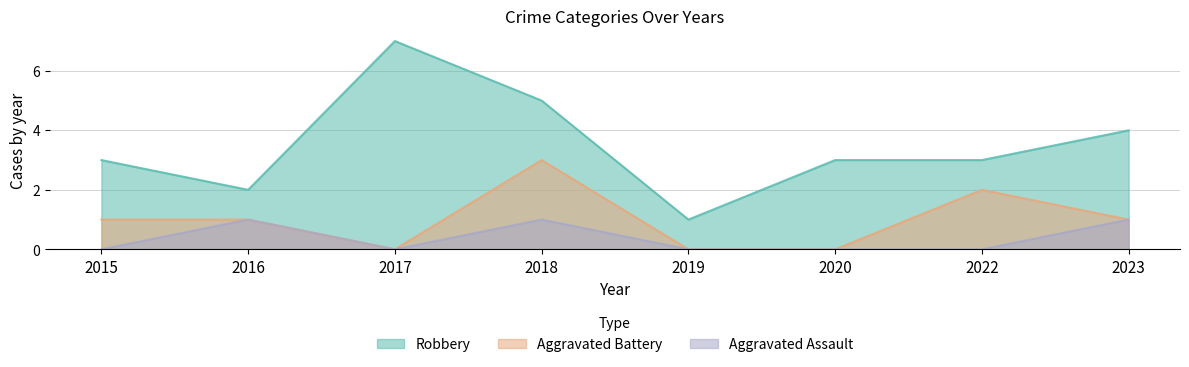

True or false: Robbery and Aggravated Battery intersect in this chart.

False